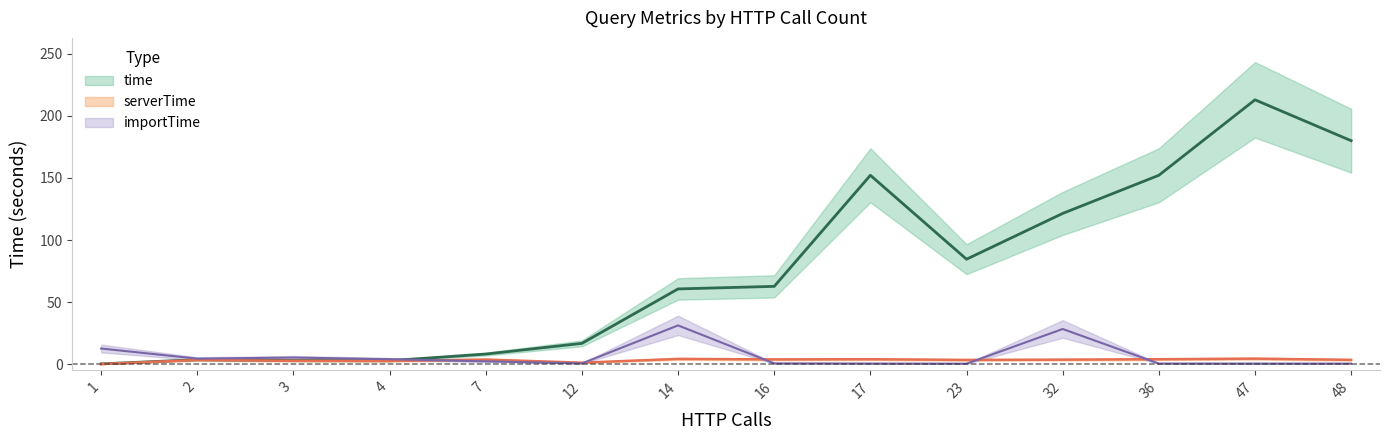

The value of time at 16 is 24.9. True or false?

False